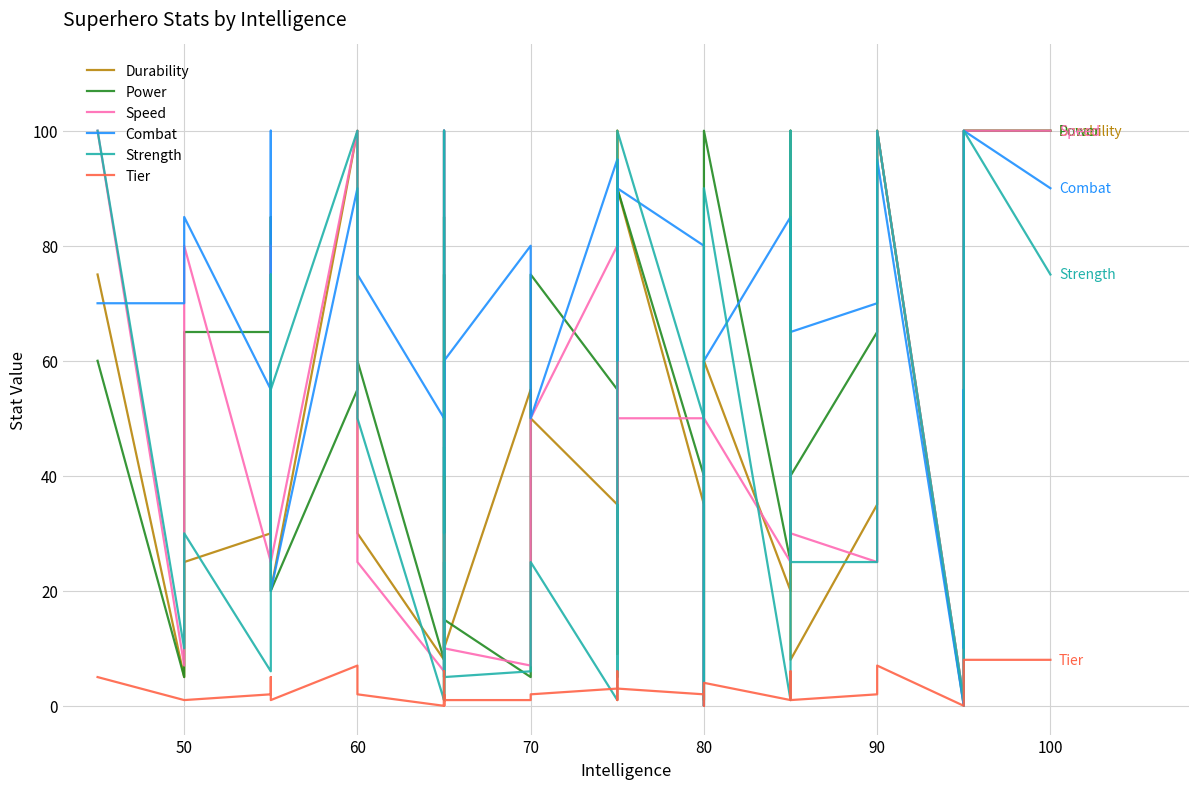

How many times do Power and Speed cross each other?

12